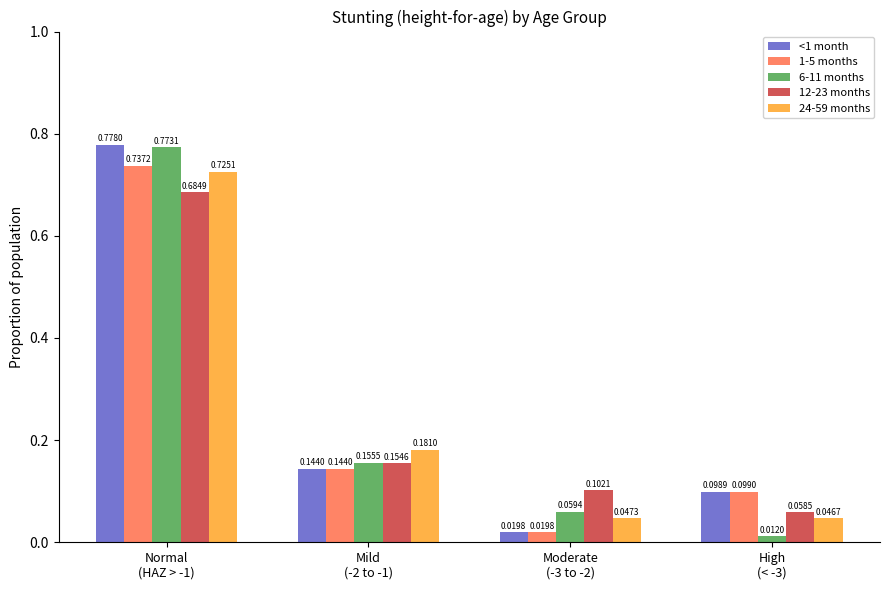

At which category is the sum across all series the highest?

Normal
(HAZ > -1)